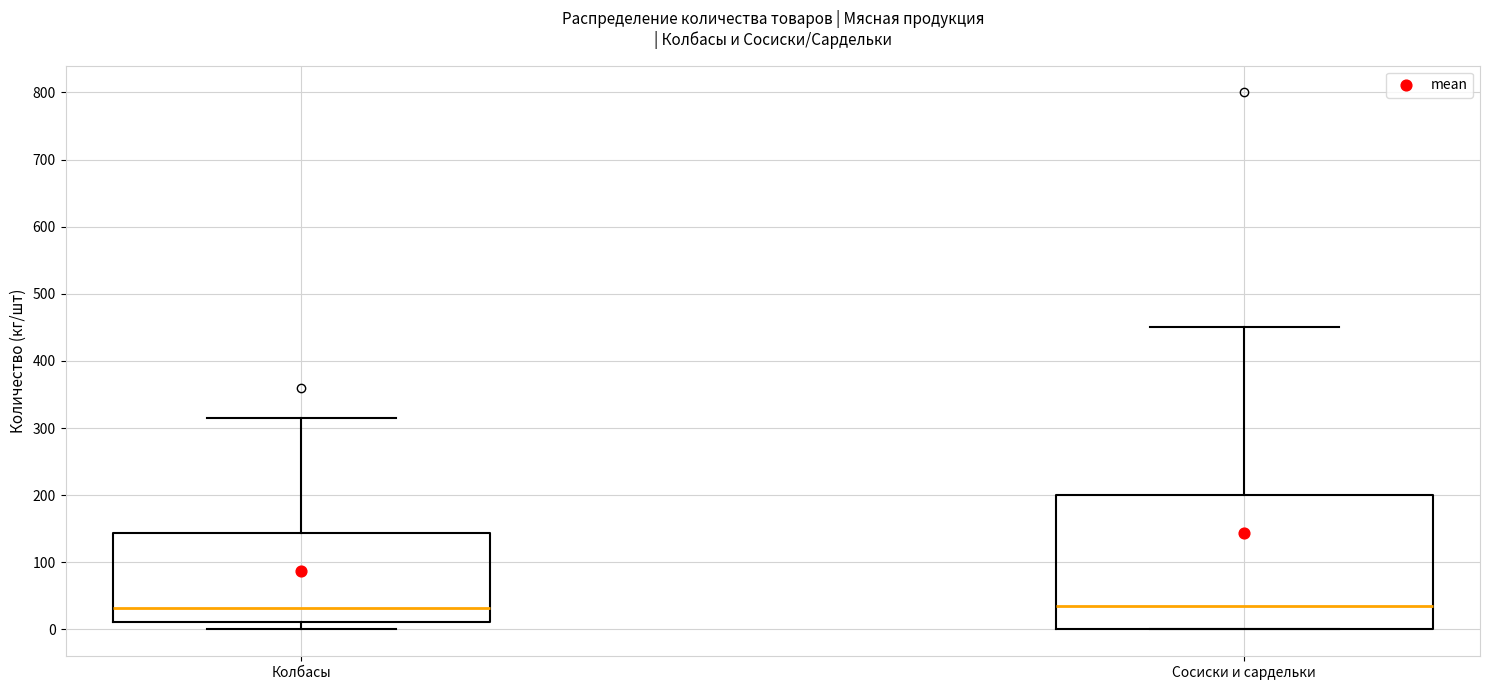

Reading left to right, transcribe this box plot: for each box, give where its median line is, the range the box spans, and where its two whiskers end, as read against the y-axis. The values are not printed on the chart, so give them approximately, as read against the axis.

Колбасы: median 30, box 10 to 140, whiskers 0 to 320
Сосиски и сардельки: median 40, box 0 to 200, whiskers 0 to 450